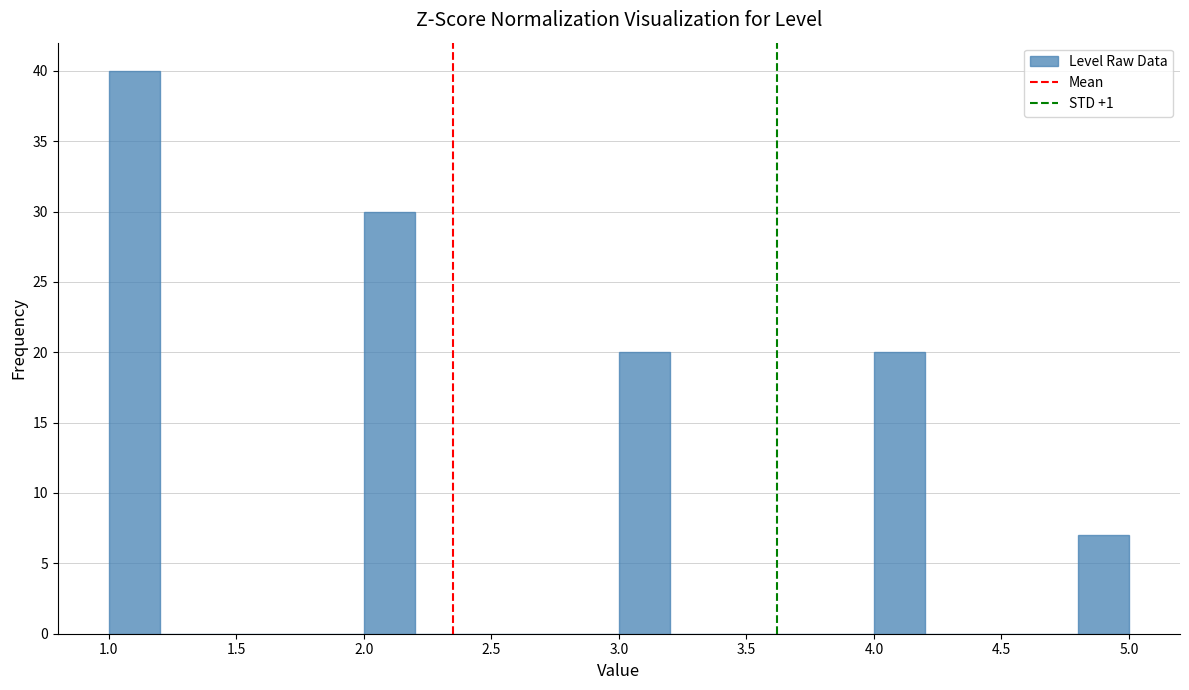

Reading left to right, transcribe this chart: for each bar, give the range it covers on the x-axis and its height. The values are not printed on the chart, so give them approximately, as read against the axis.

1.0 to 1.2: 40
1.2 to 1.4: 0
1.4 to 1.6: 0
1.6 to 1.8: 0
1.8 to 2.0: 0
2.0 to 2.2: 30
2.2 to 2.4: 0
2.4 to 2.6: 0
2.6 to 2.8: 0
2.8 to 3.0: 0
3.0 to 3.2: 20
3.2 to 3.4: 0
3.4 to 3.6: 0
3.6 to 3.8: 0
3.8 to 4.0: 0
4.0 to 4.2: 20
4.2 to 4.4: 0
4.4 to 4.6: 0
4.6 to 4.8: 0
4.8 to 5.0: 7